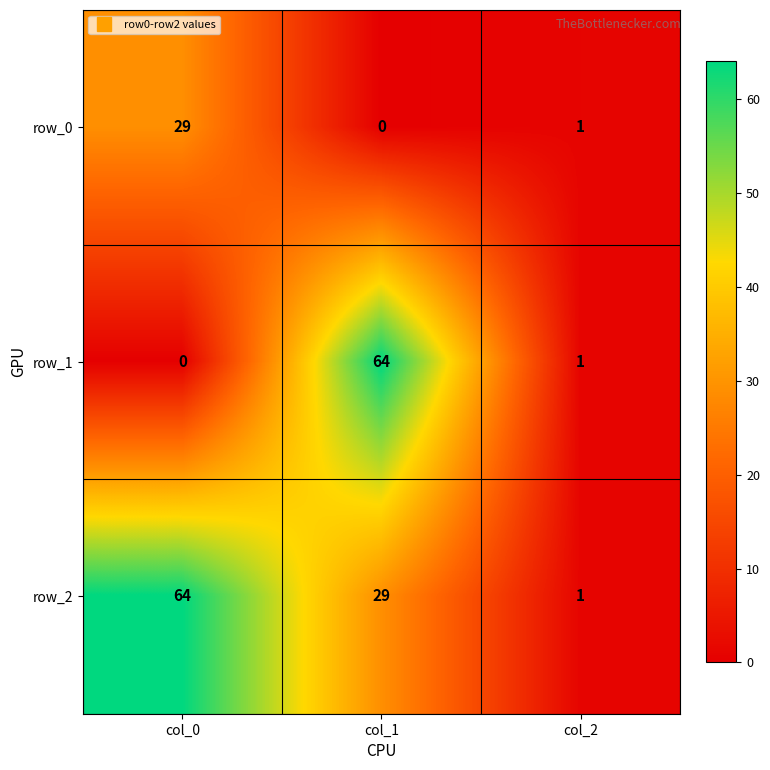

Which series has the widest spread of values?

row_1